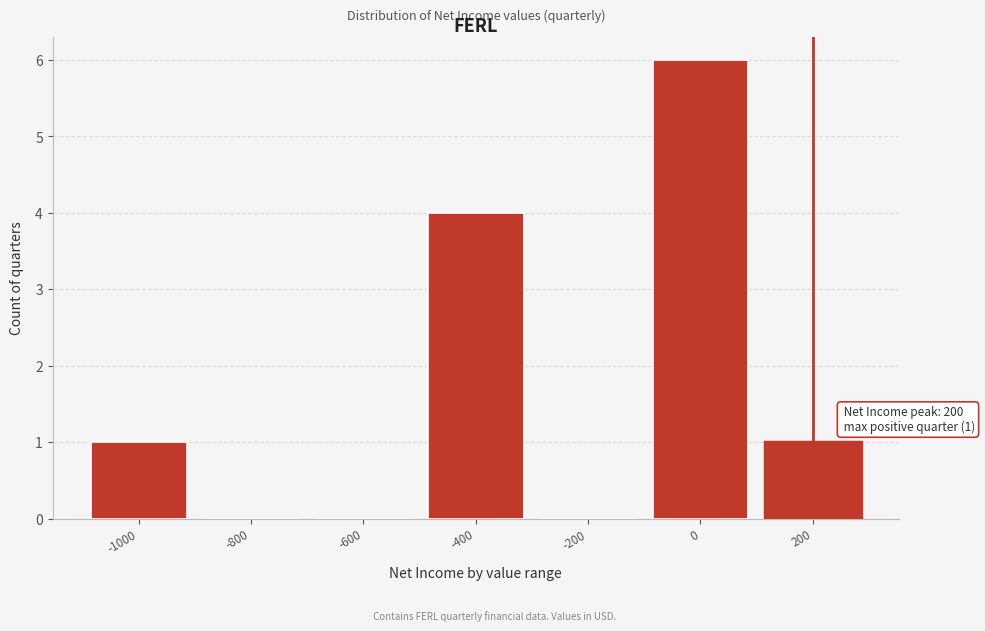

Over which range of the x-axis is the bar tallest?

-100 to 100